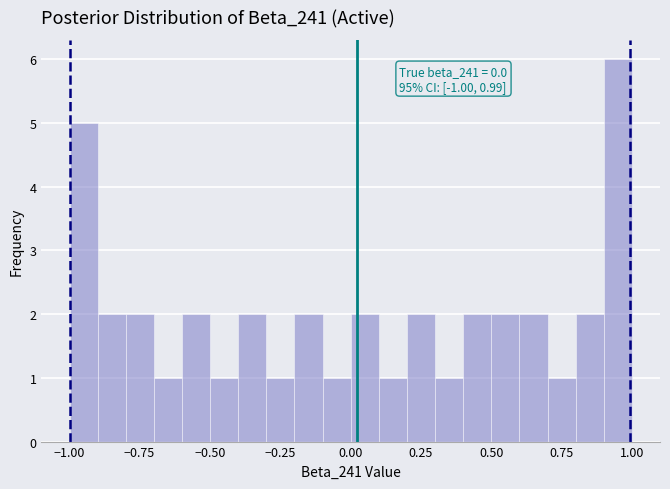

Around what value on the x-axis is the tallest bar? Give the approximate position of its centre, as read against the axis.

0.95